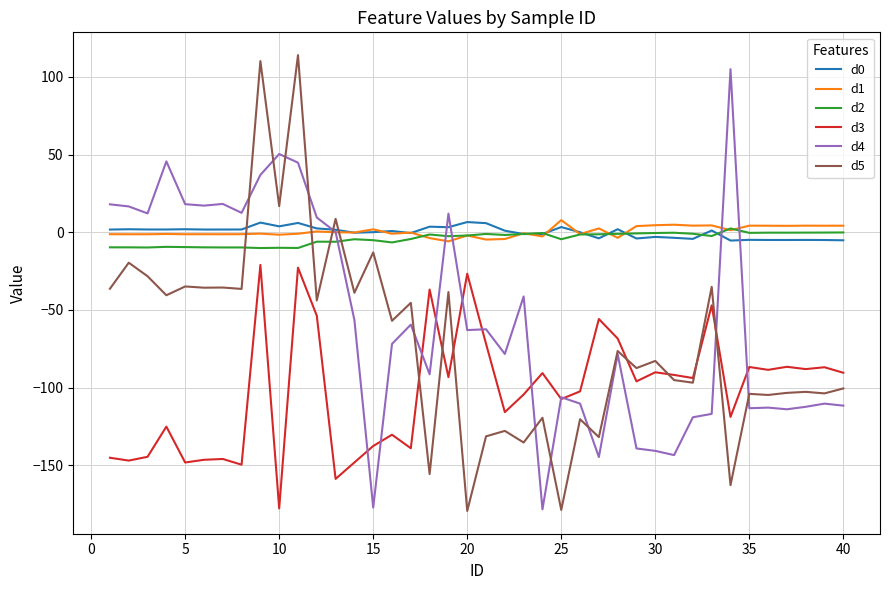

True or false: d2 and d4 cross at least once.

True